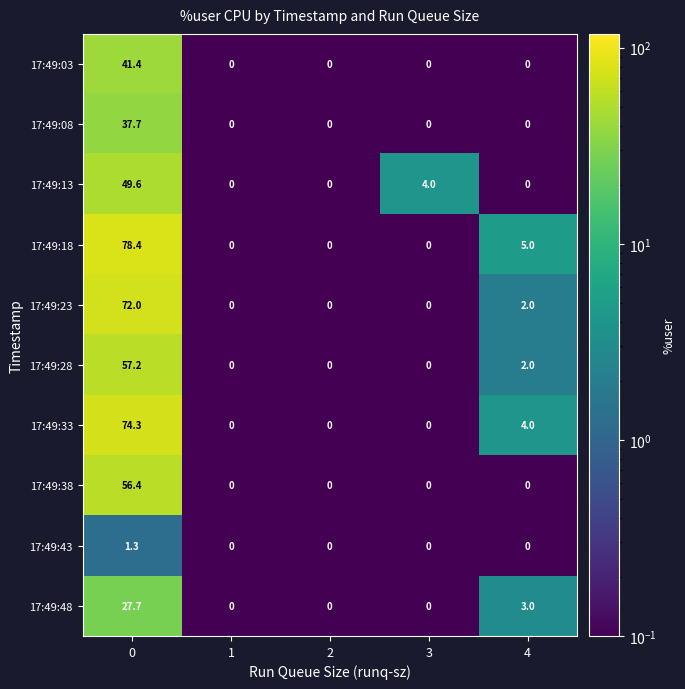

Which series has the largest total across all categories?

17:49:18